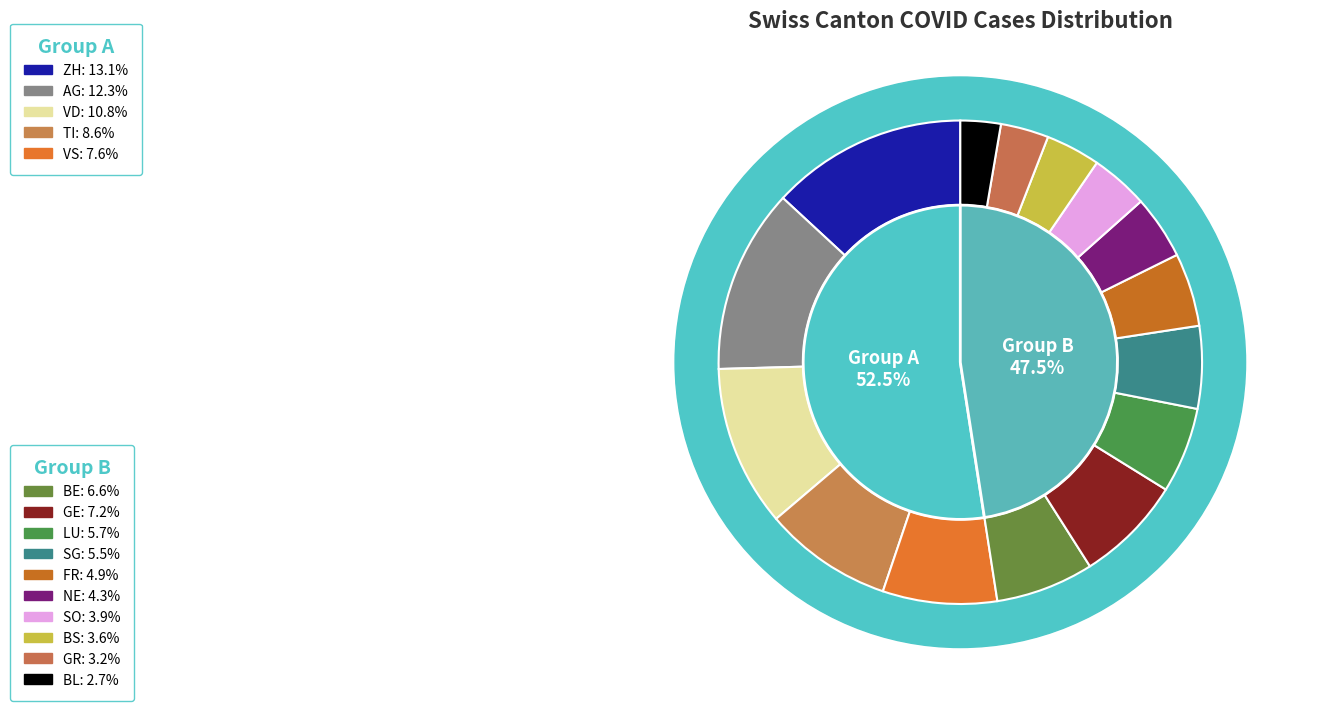

Between VS and SG, which is larger?

VS